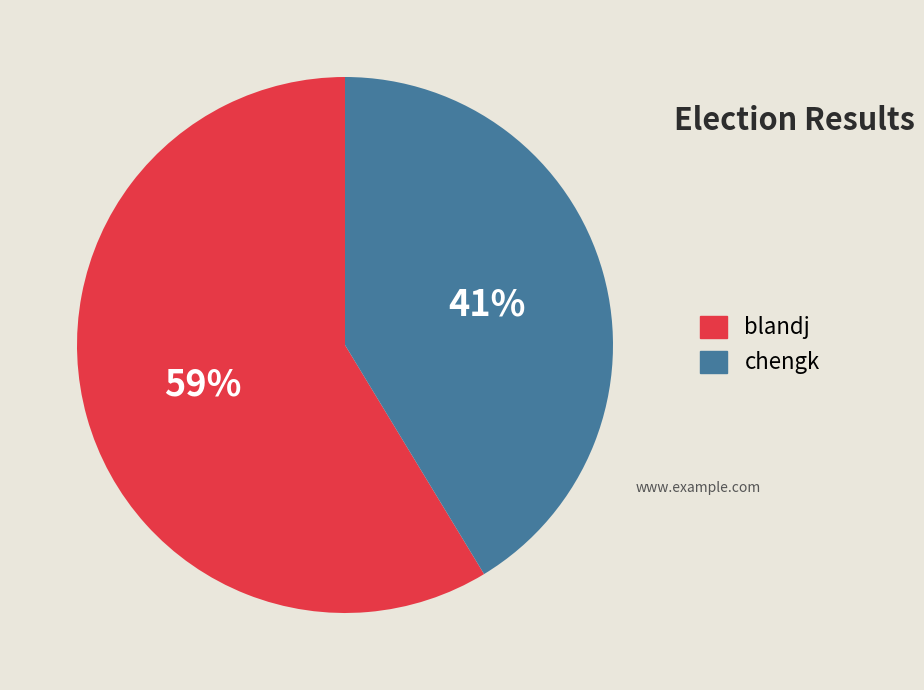

Which has a higher value, chengk or blandj?

blandj